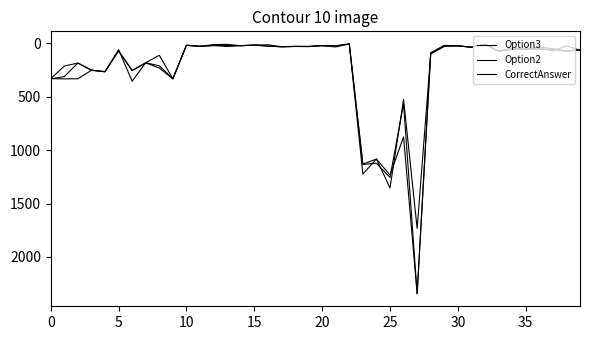

Does the chart display data point markers on the line(s)?

No